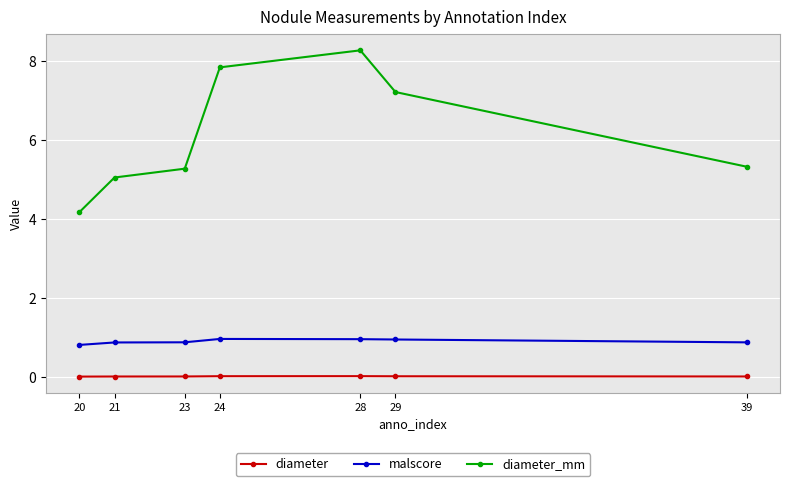

True or false: malscore and diameter_mm cross at least once.

False